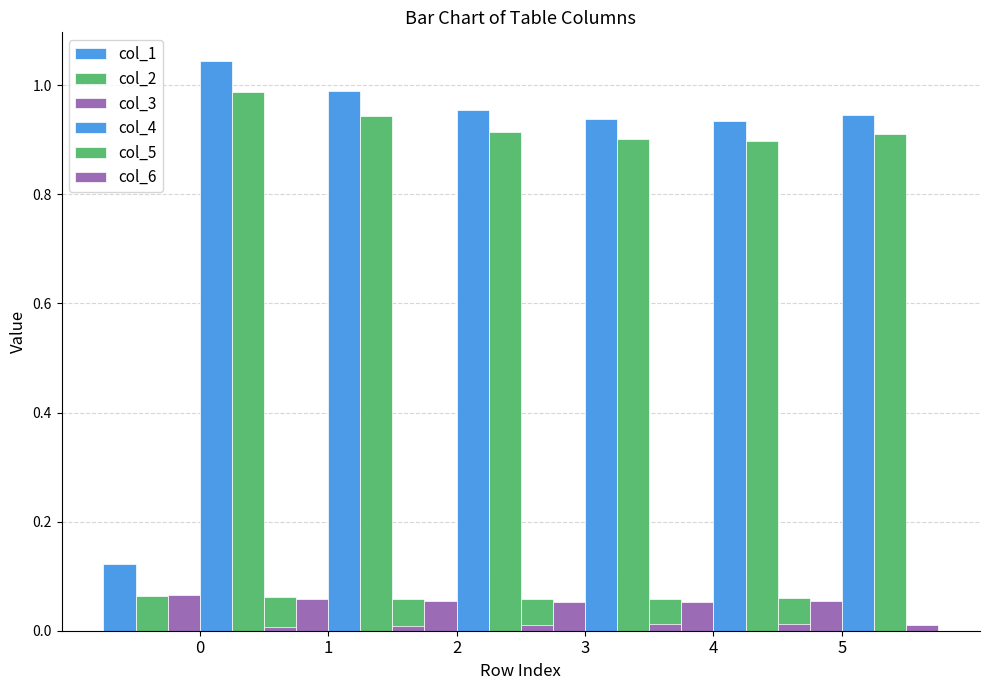

Between 3 and 2, which is larger?

2